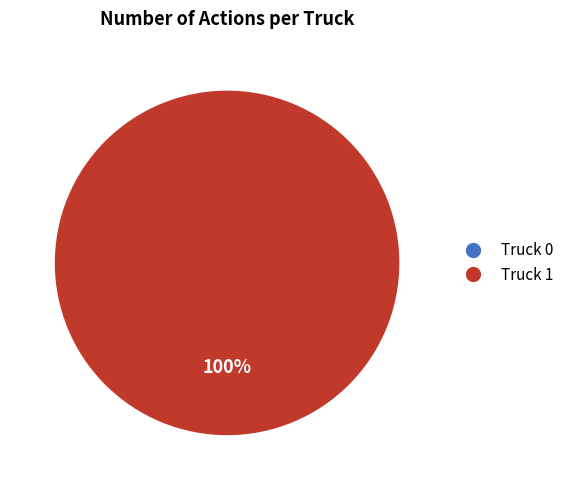

Rank the categories by value from highest to lowest.

Truck 1, Truck 0